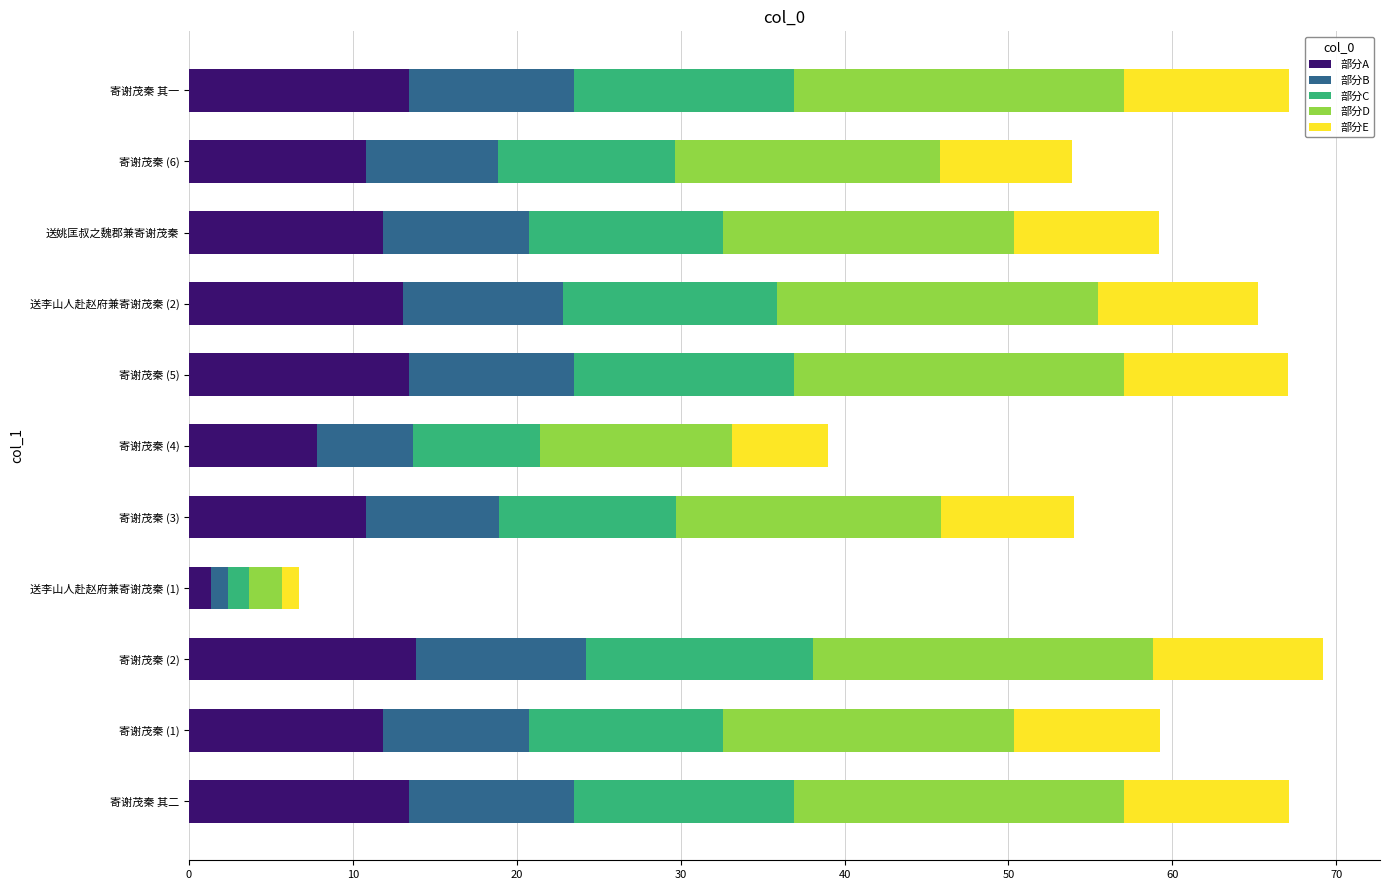

At which label is 部分A closest to 7?

寄谢茂秦 (4)